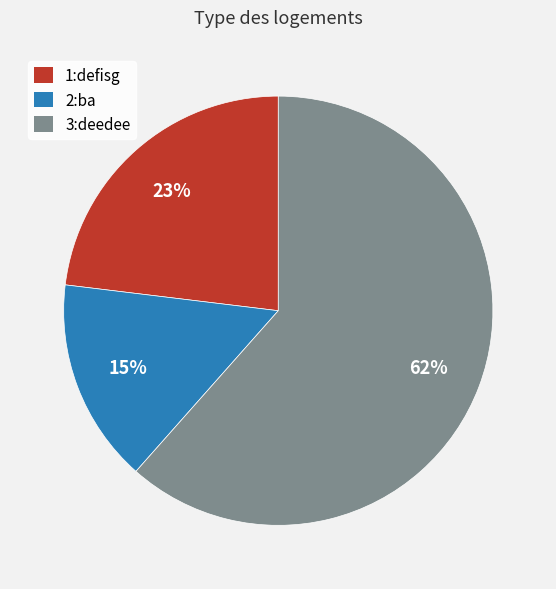

Which has a higher value, 3:deedee or 1:defisg?

3:deedee